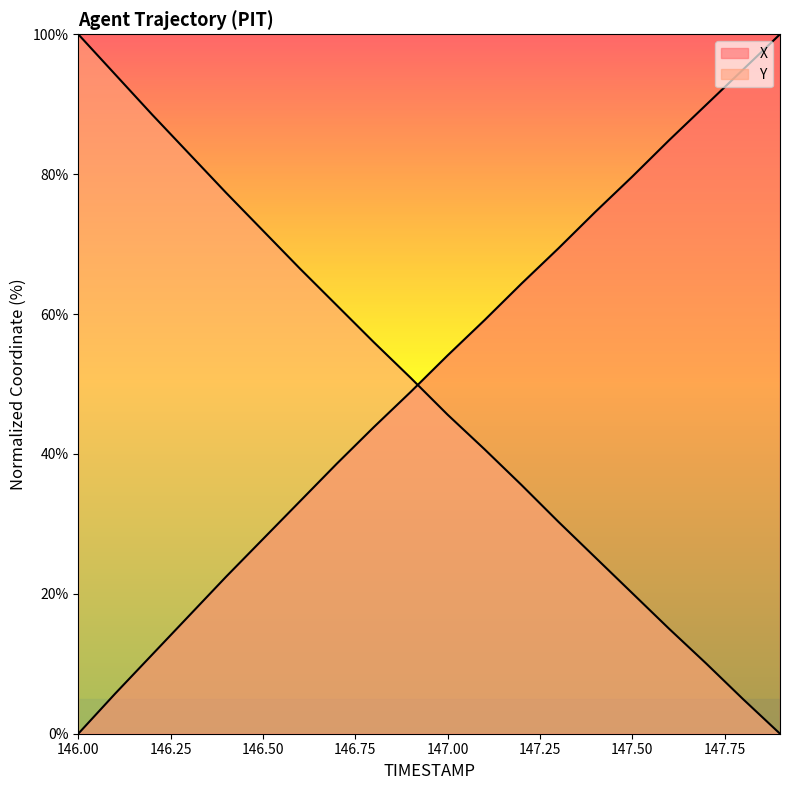

Which series has the widest spread of values?

X